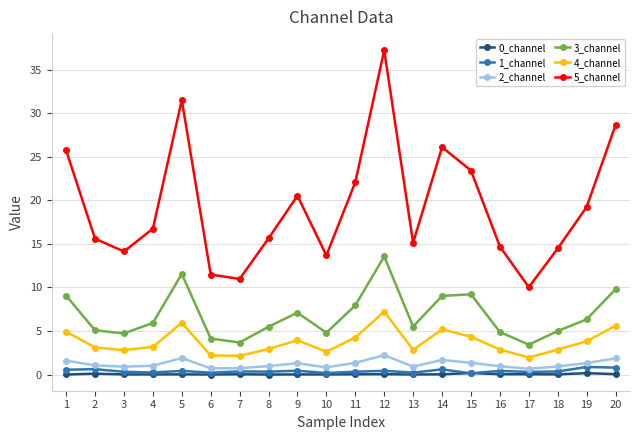

True or false: 2_channel and 4_channel intersect in this chart.

False